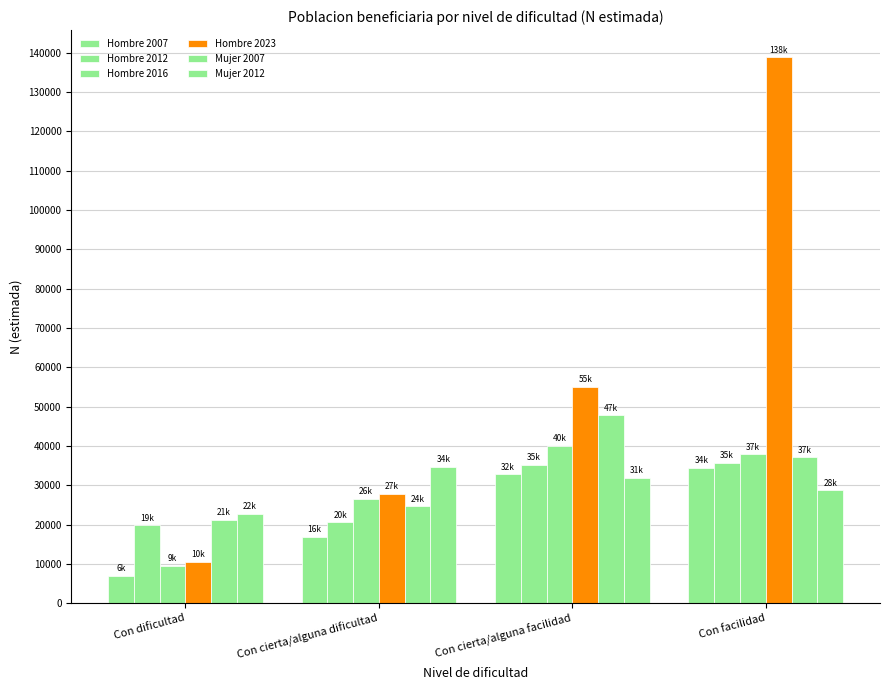

At which label does Hombre 2012 reach its minimum?

Con dificultad